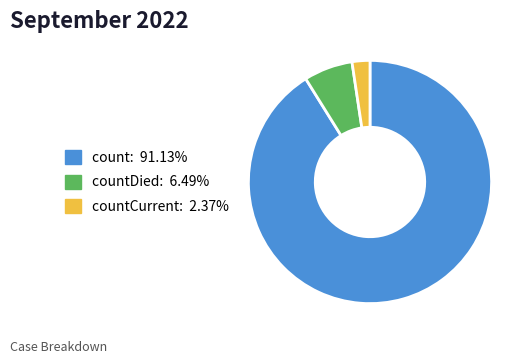

Do countCurrent: 2.37% and count: 91.13% together represent more than half of the pie?

Yes